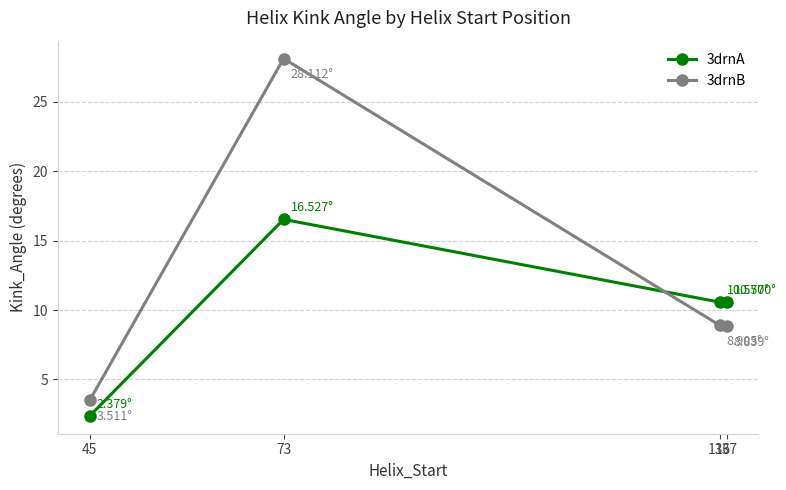

Does the chart display data point markers on the line(s)?

Yes